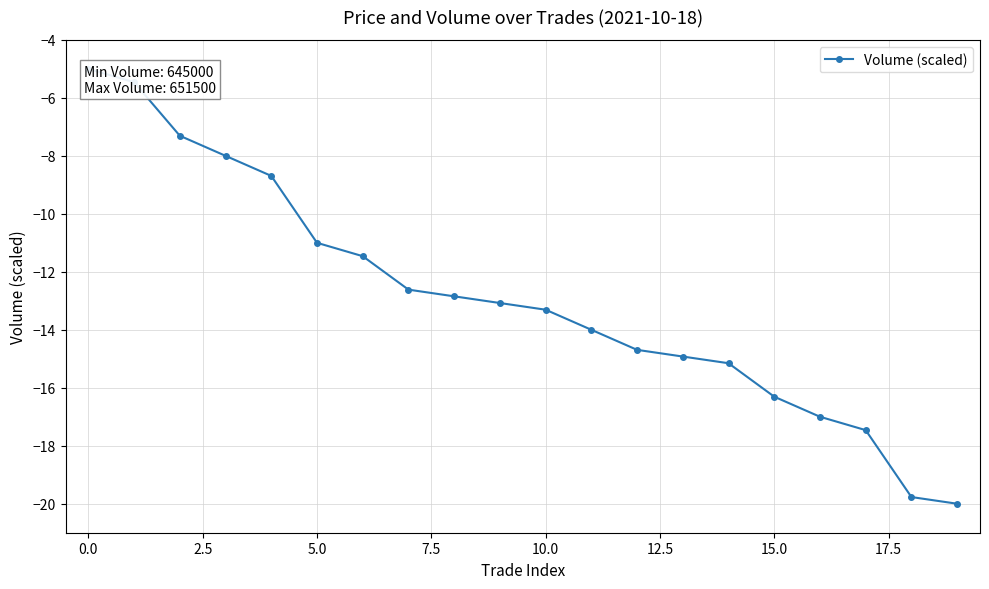

Does the chart display data point markers on the line(s)?

Yes